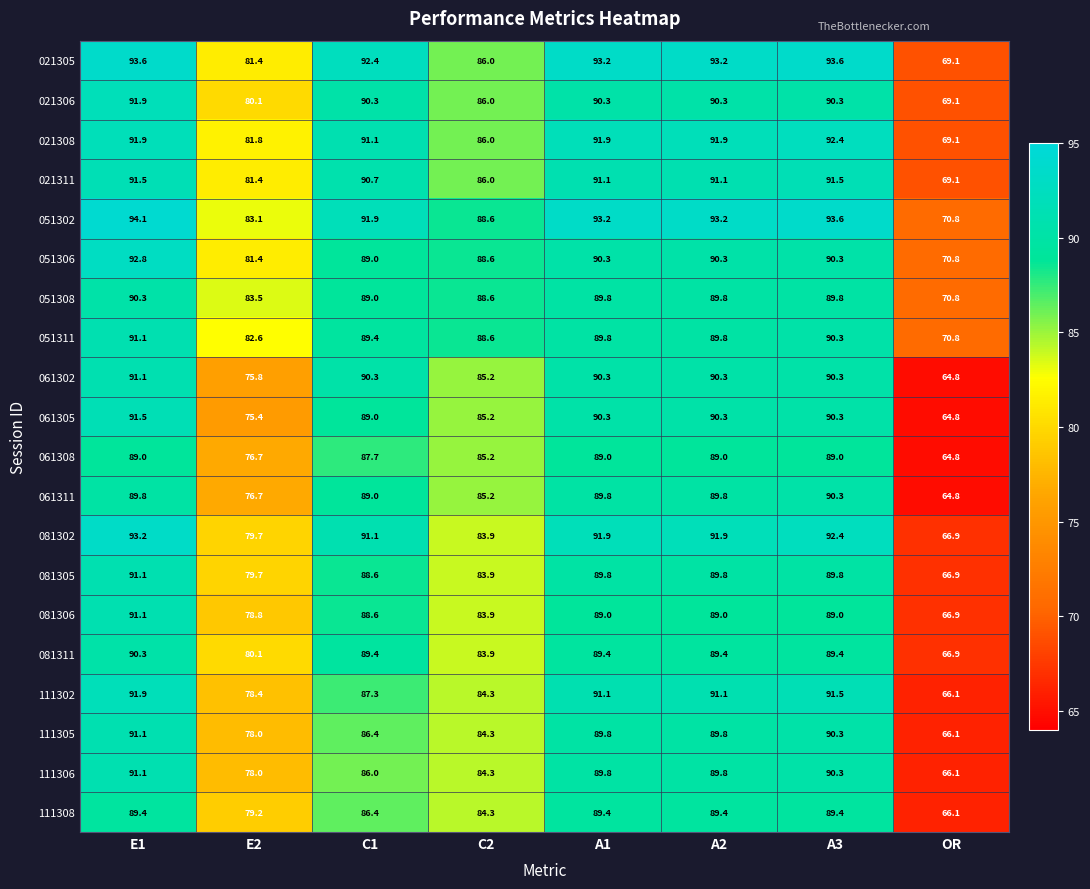

At which category does the chart reach its minimum across all series?

OR